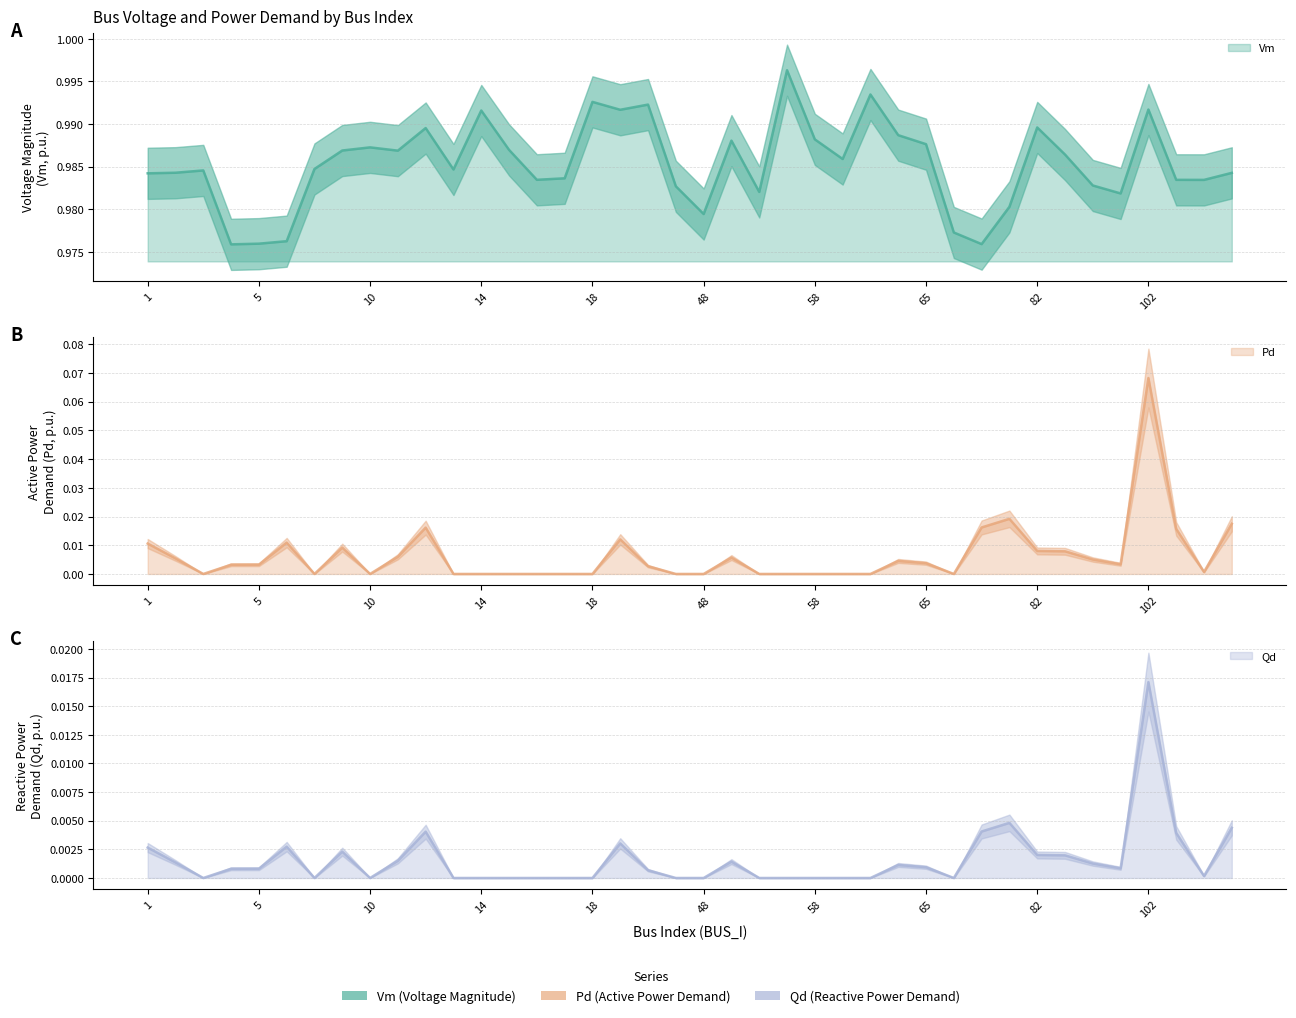

What are all the series names shown in the legend?

Vm, Pd, Qd